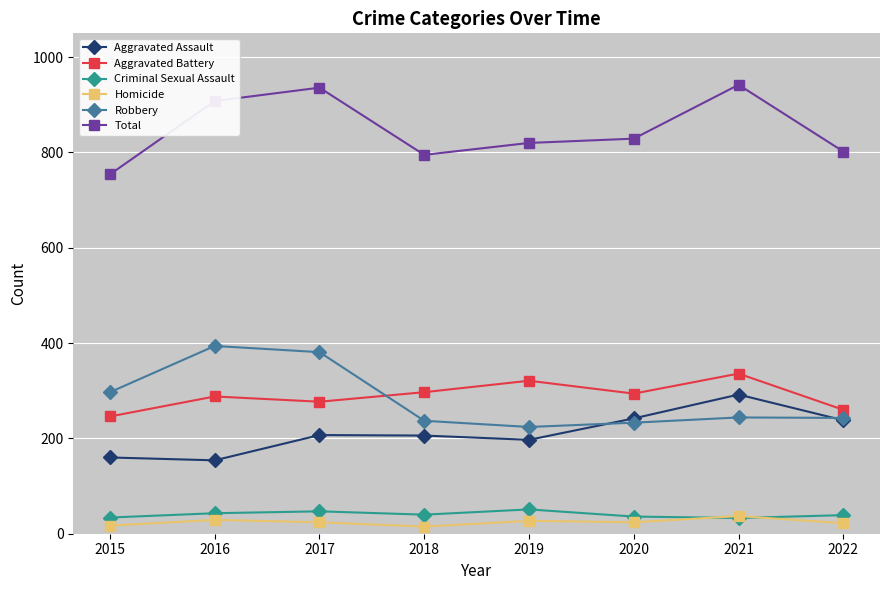

List the series in order of their peak value, highest first.

Total, Robbery, Aggravated Battery, Aggravated Assault, Criminal Sexual Assault, Homicide